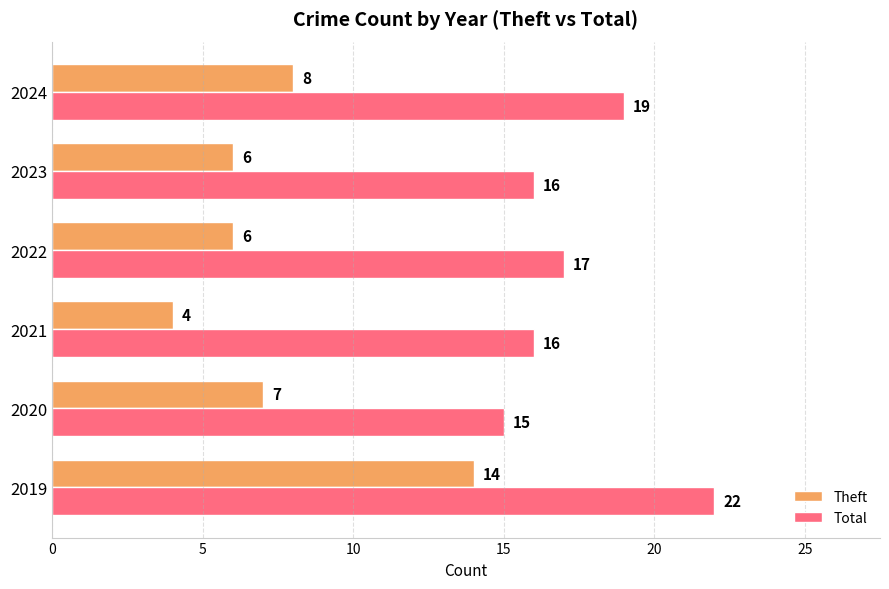

Which series has the largest range (max minus min)?

Theft